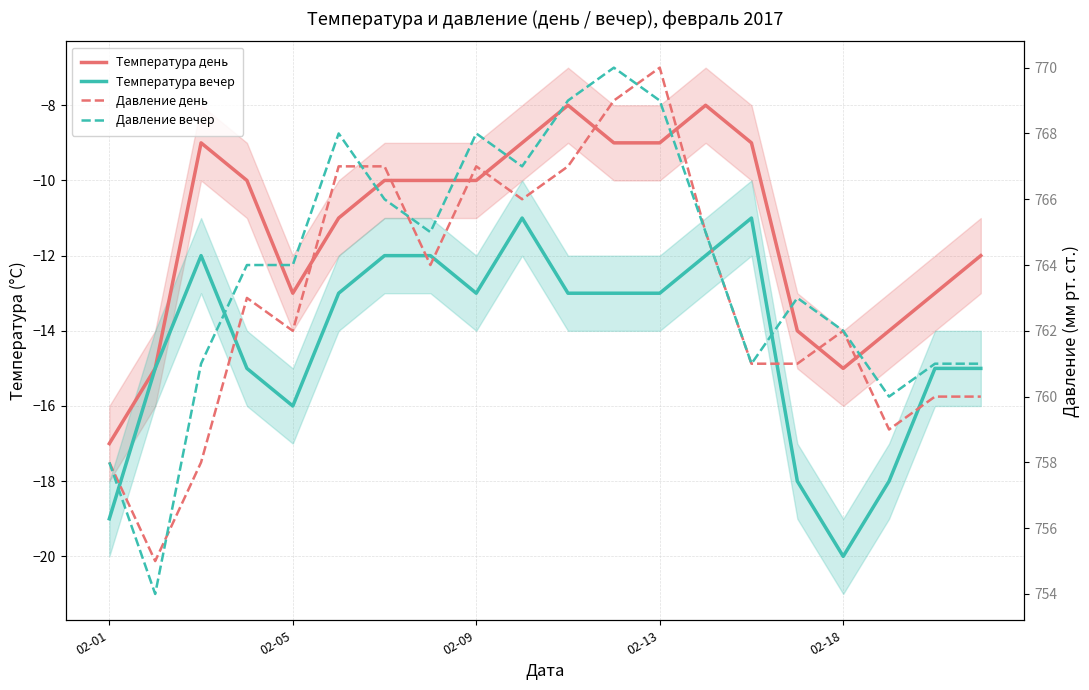

True or false: Температура вечер has a value of -9 at 02-18.

False